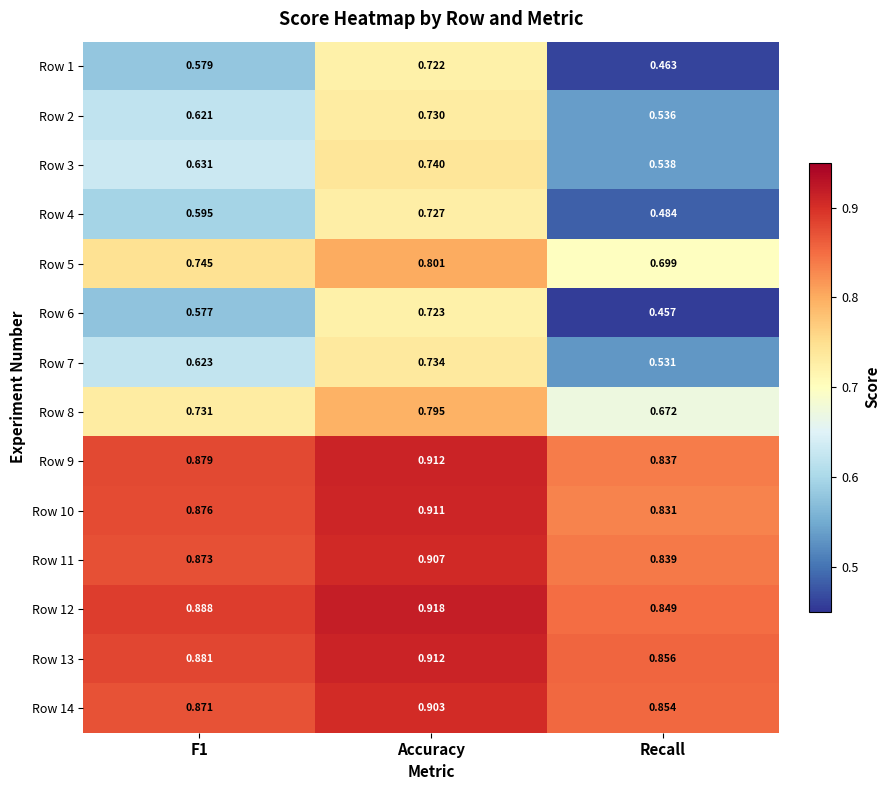

At which label does Row 4 reach its peak?

Accuracy